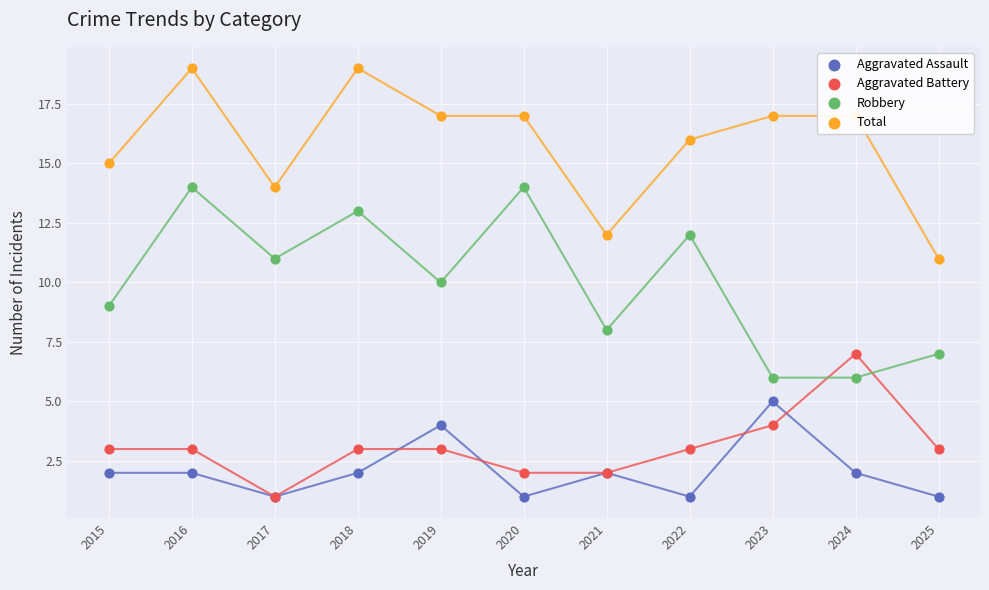

Which series reaches the minimum Y coordinate?

Aggravated Assault